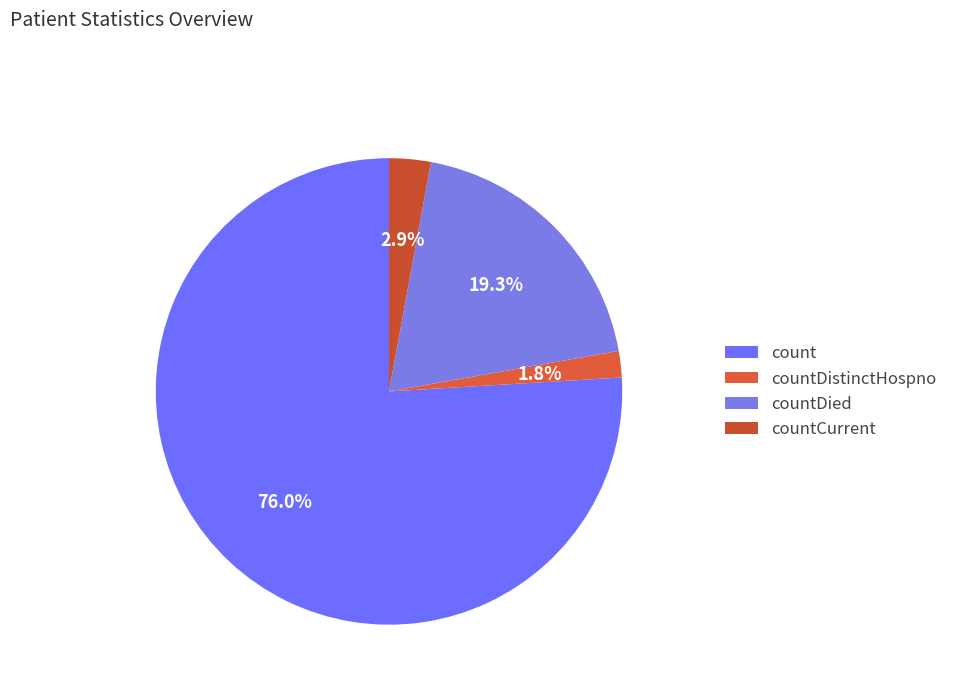

To the nearest percent, what is the average slice percentage?

25%